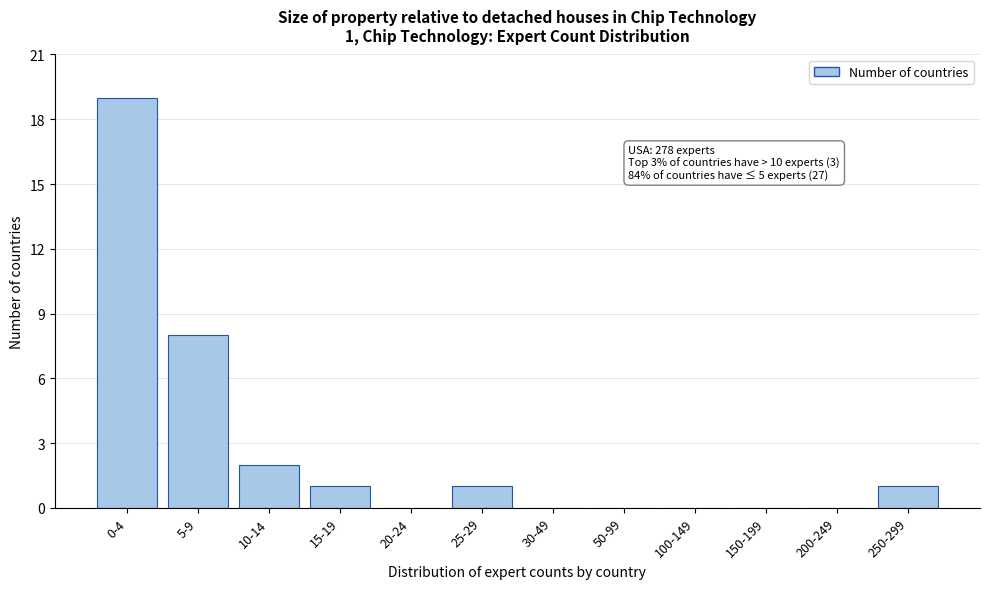

Reading left to right, list all the values displayed in this chart.

0-4=19	5-9=8	10-14=2	15-19=1	20-24=0	25-29=1	30-49=0	50-99=0	100-149=0	150-199=0	200-249=0	250-299=1